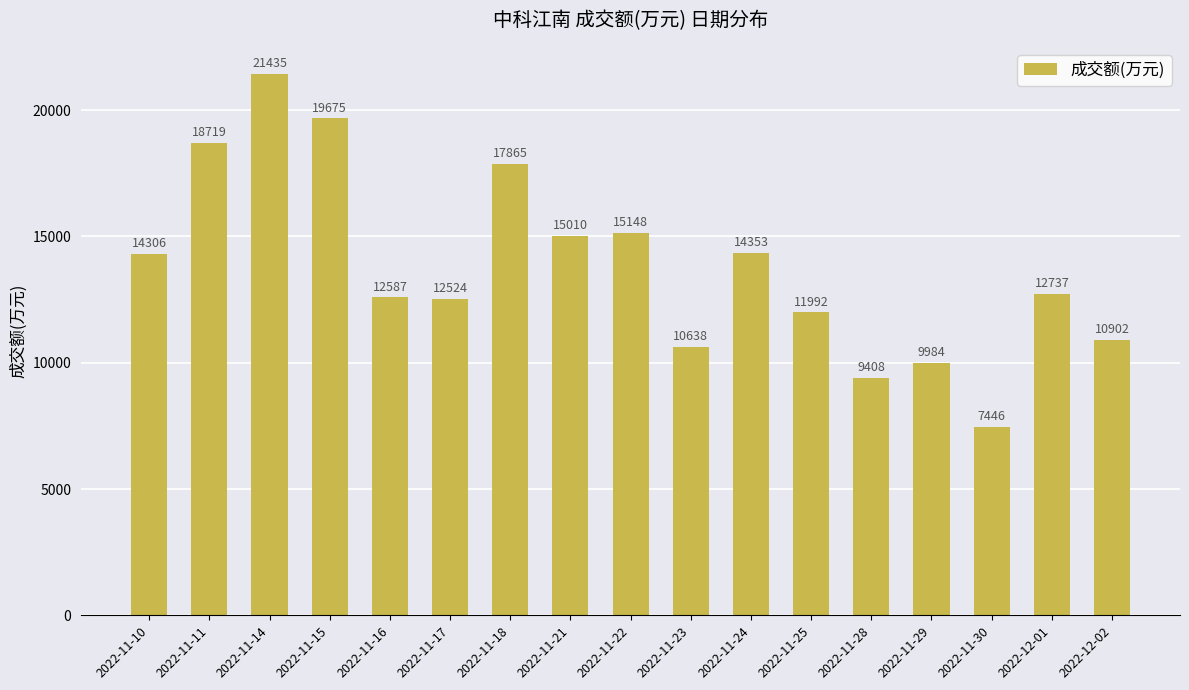

How many series are shown in this chart?

1